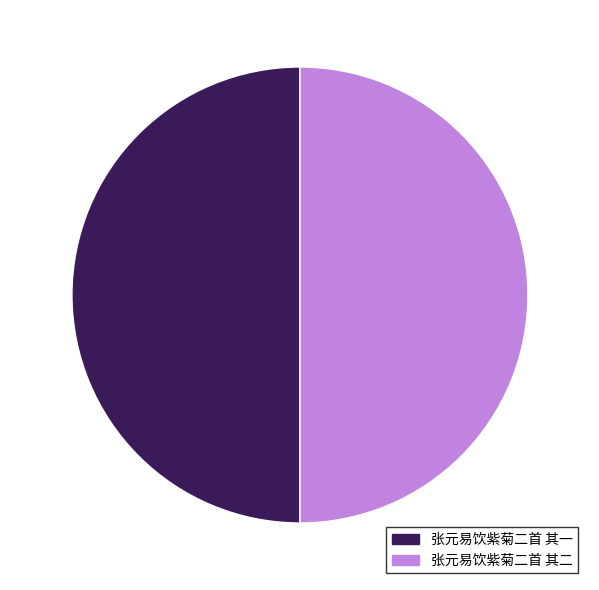

What is the ratio of the value at 张元易饮紫菊二首 其二 to the value at 张元易饮紫菊二首 其一?

1.0